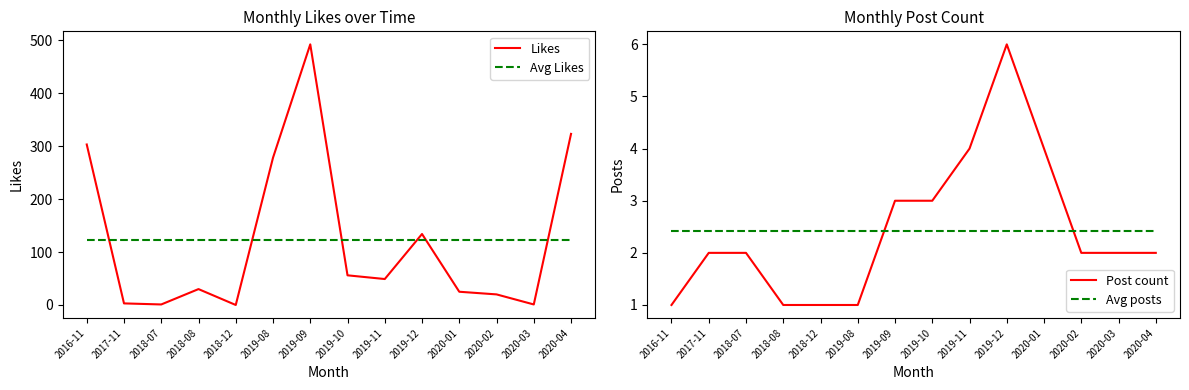

What is the difference between the Likes values at 2019-12 and 2018-07?

133.0